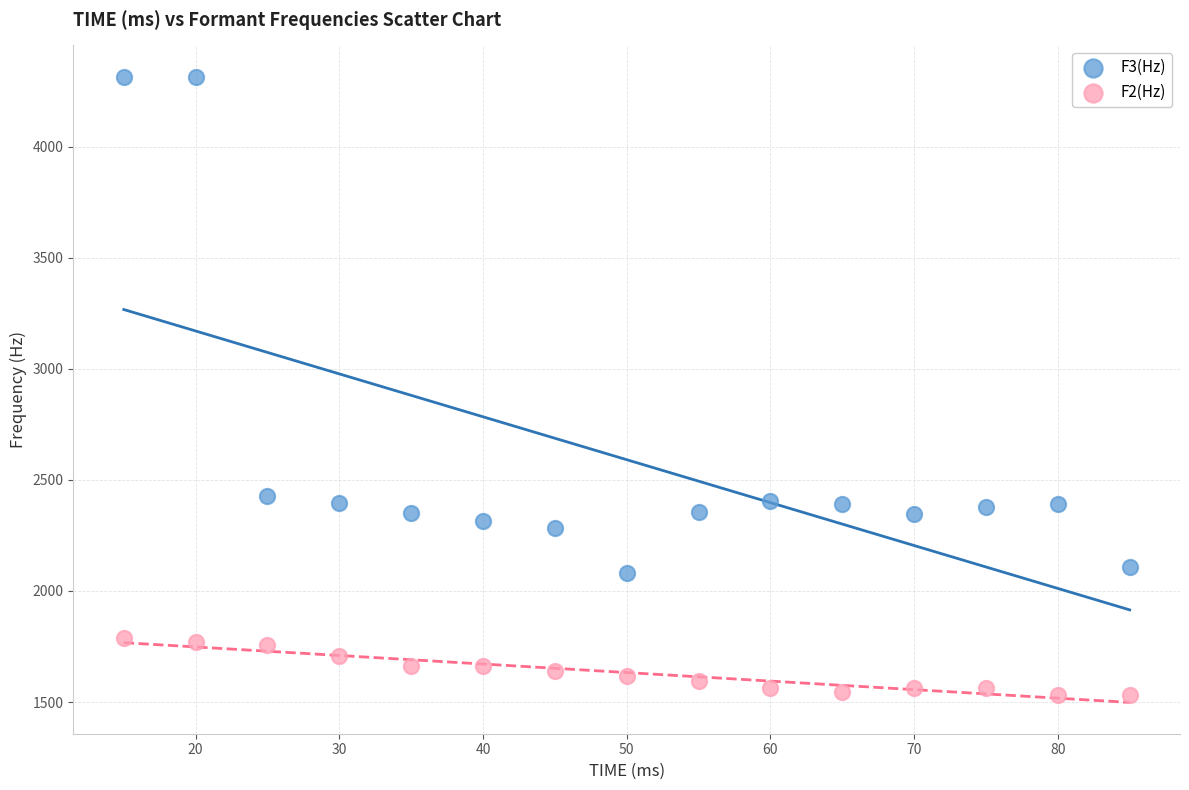

Which series has the widest spread of Y values?

F3(Hz)